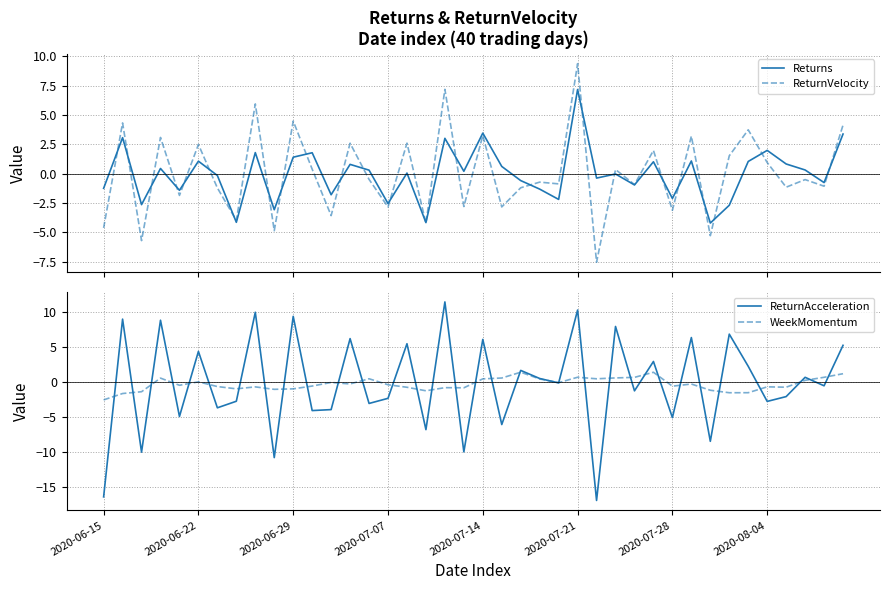

At how many categories does at least one series exceed 2?

16